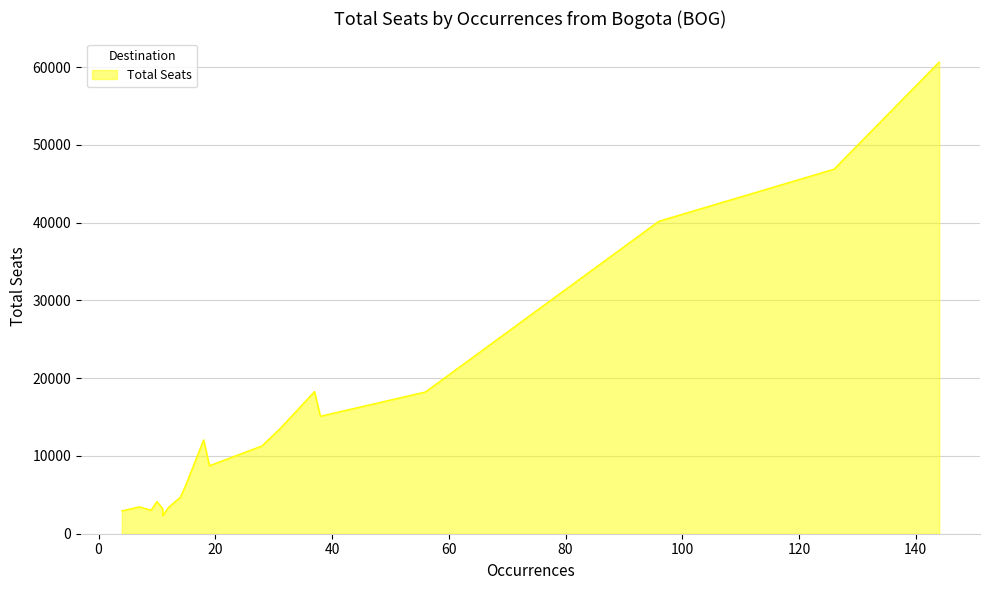

The chart shows a value of 1088 at NVA. True or false?

False